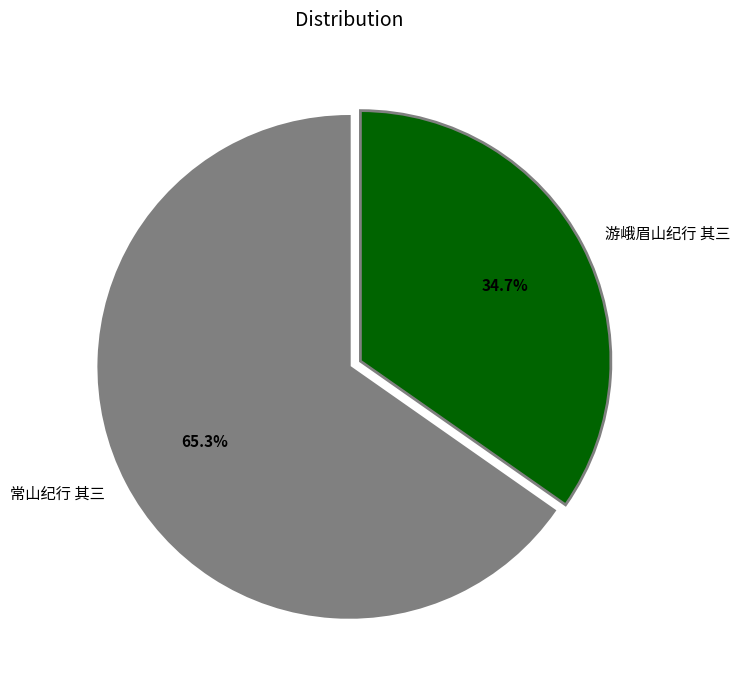

What percentage do 游峨眉山纪行 其三 and 常山纪行 其三 together represent?

100.0%